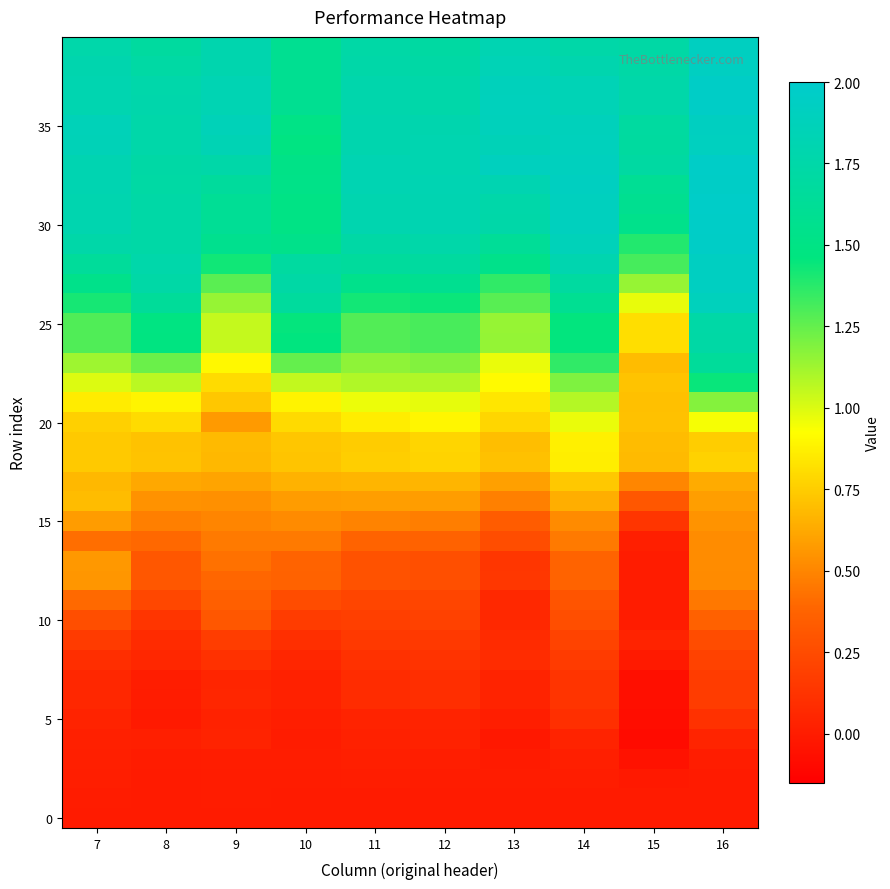

Which category has the highest value across all series?

16